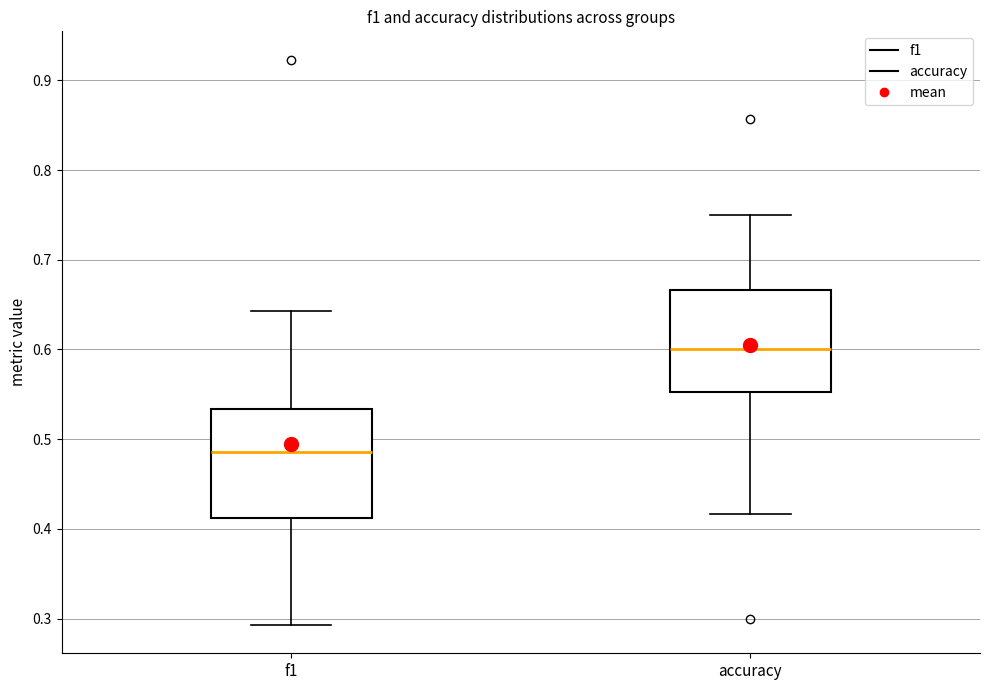

Where does the median line of the box for accuracy sit on the y-axis? The values are not printed on the chart, so give them approximately, as read against the axis.

0.60